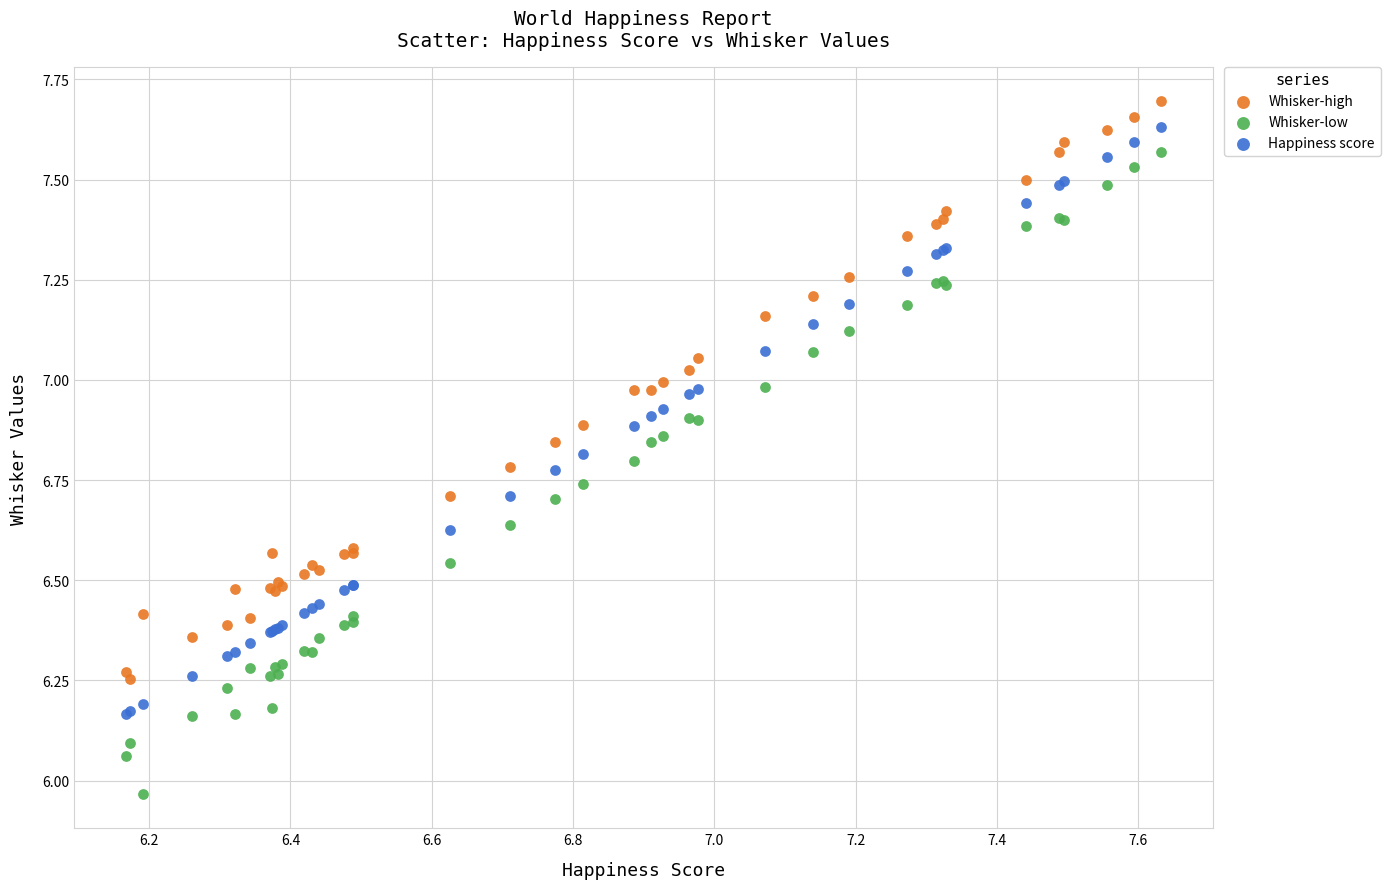

Which series reaches the maximum Y coordinate?

Whisker-high